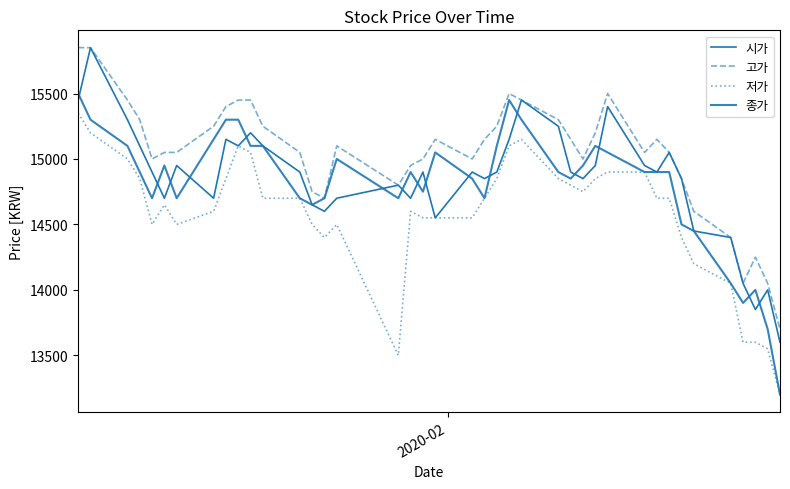

Does the chart display data point markers on the line(s)?

No